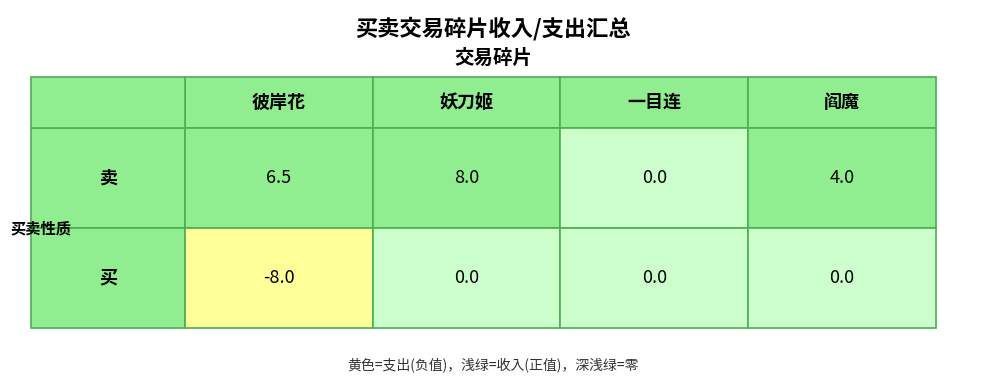

How many values in the 卖 series are below 6?

2